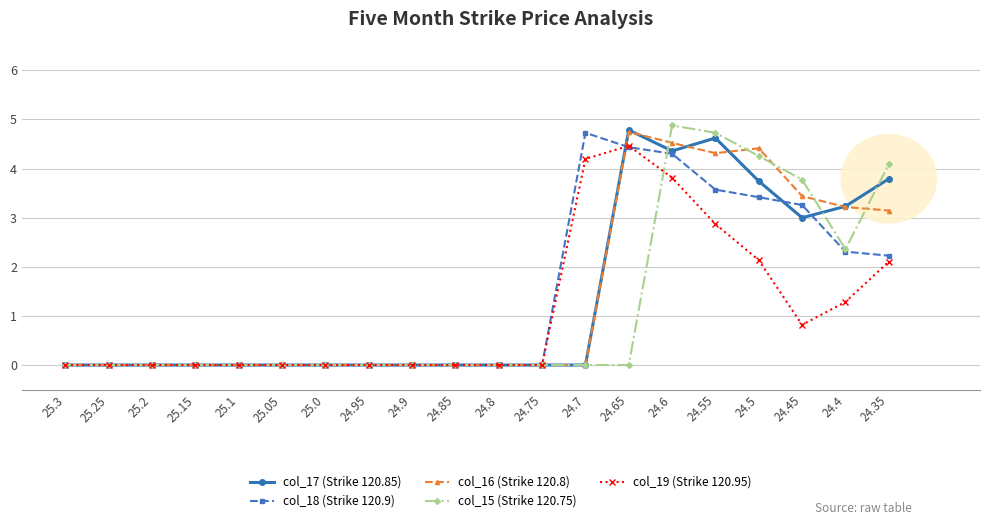

After their last crossing, which series has the higher values: col_19 (Strike 120.95) or col_17 (Strike 120.85)?

col_17 (Strike 120.85)